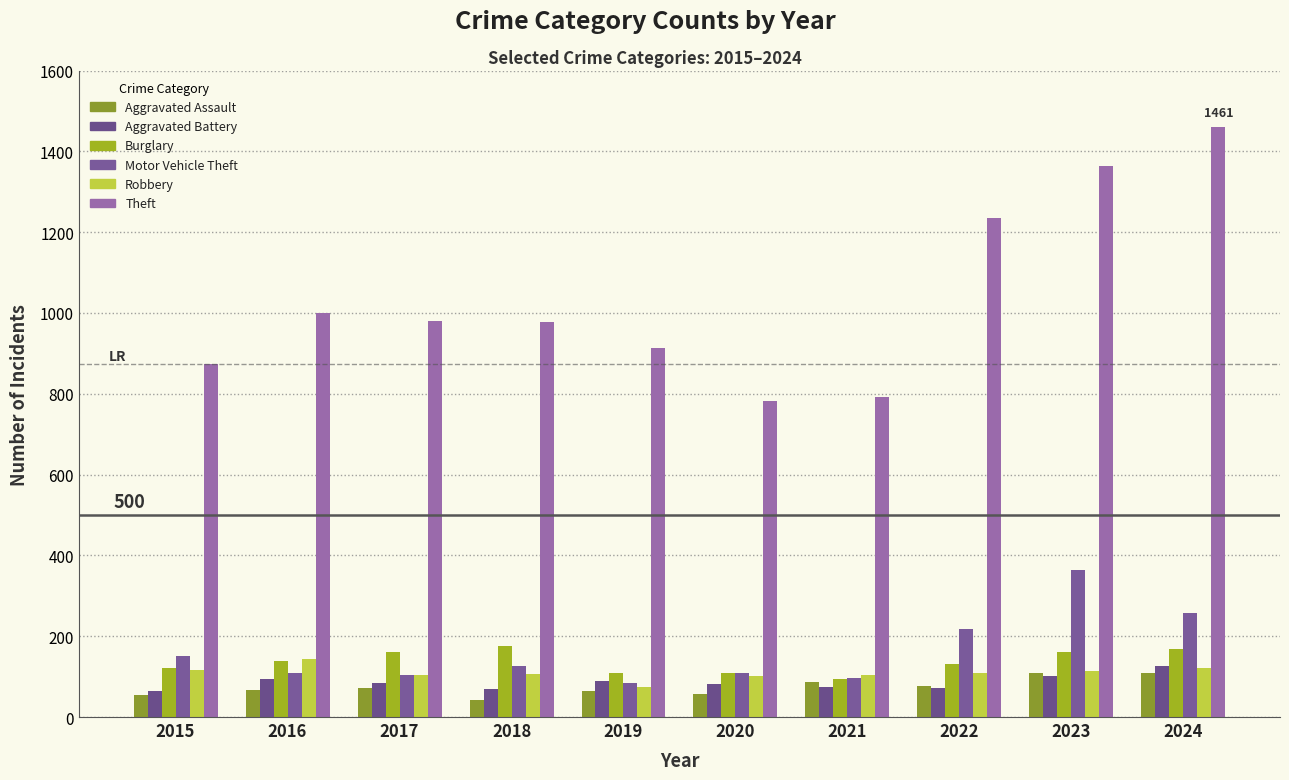

What is the sum of the Motor Vehicle Theft values at 2016 and 2021?

206